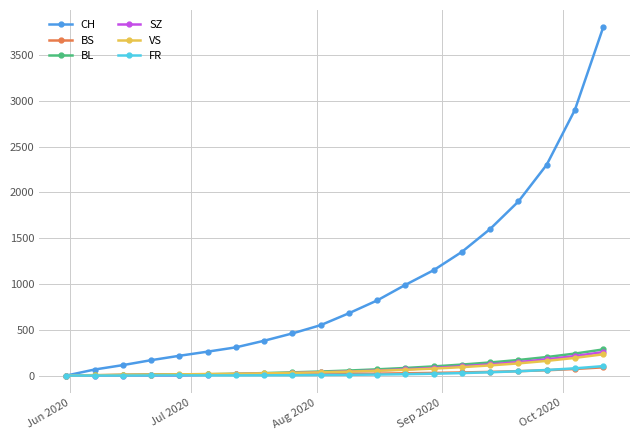

Count the number of data series in this chart.

6